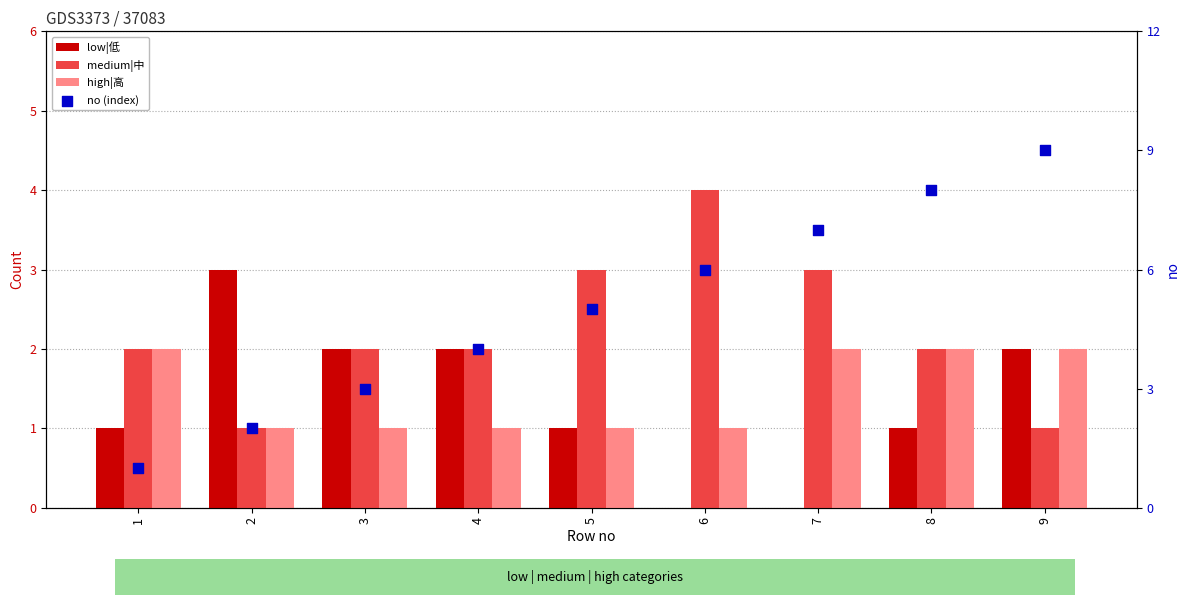

Which series reaches the minimum Y coordinate?

low|低